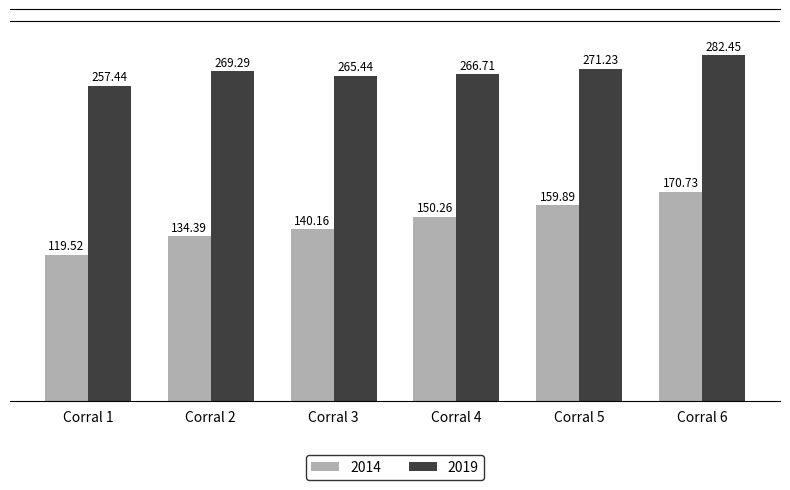

Which category has the highest value across all series?

Corral 6